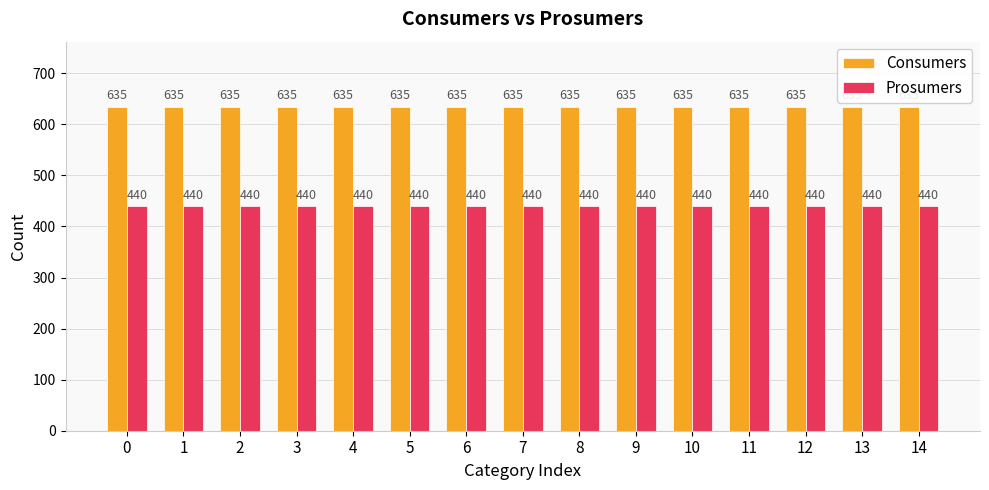

Reading left to right, extract all data points from this chart.

Consumers: 0=635	1=635	2=635	3=635	4=635	5=635	6=635	7=635	8=635	9=635	10=635	11=635	12=635	13=635	14=635
Prosumers: 0=440	1=440	2=440	3=440	4=440	5=440	6=440	7=440	8=440	9=440	10=440	11=440	12=440	13=440	14=440